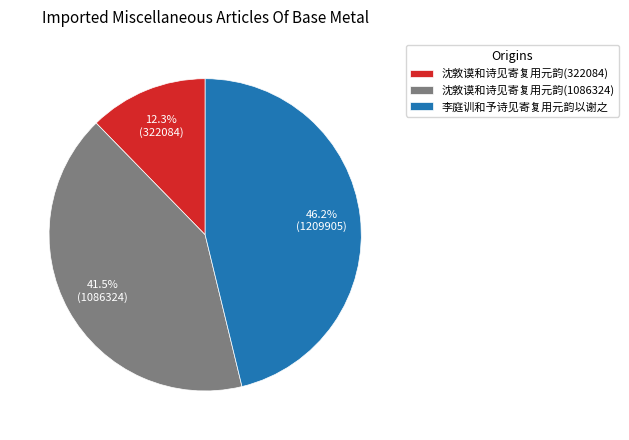

What is the smallest slice in the pie chart?

沈敦谟和诗见寄复用元韵(322084)